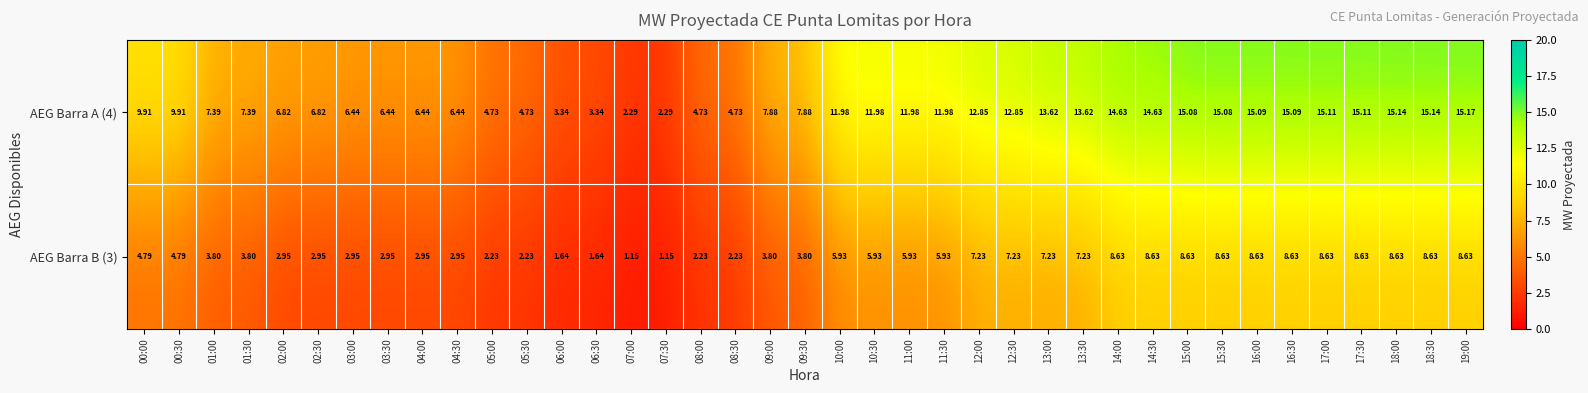

Is the value of AEG Barra B (3) at 08:00 greater than the value of AEG Barra A (4) at 09:00?

No